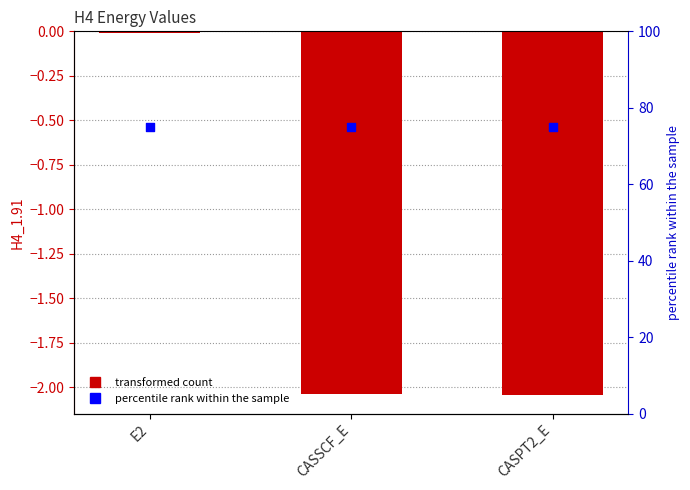

What is the total value across all series at CASPT2_E?

73.0